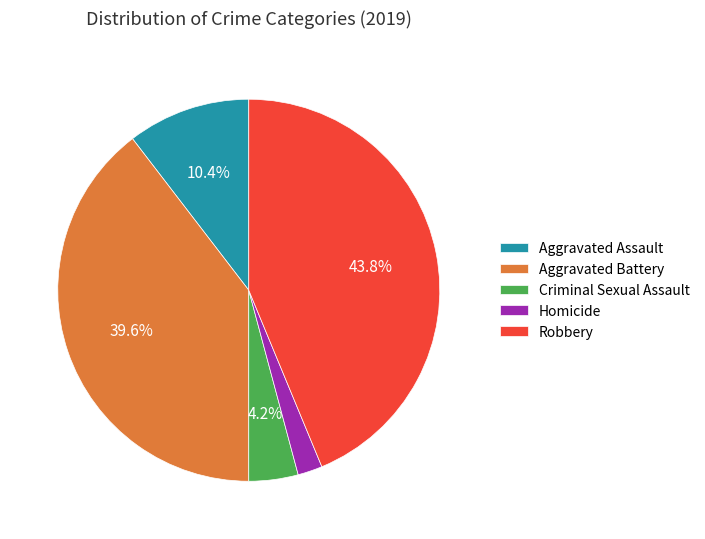

Is the sum of Robbery and Aggravated Assault greater than half?

Yes